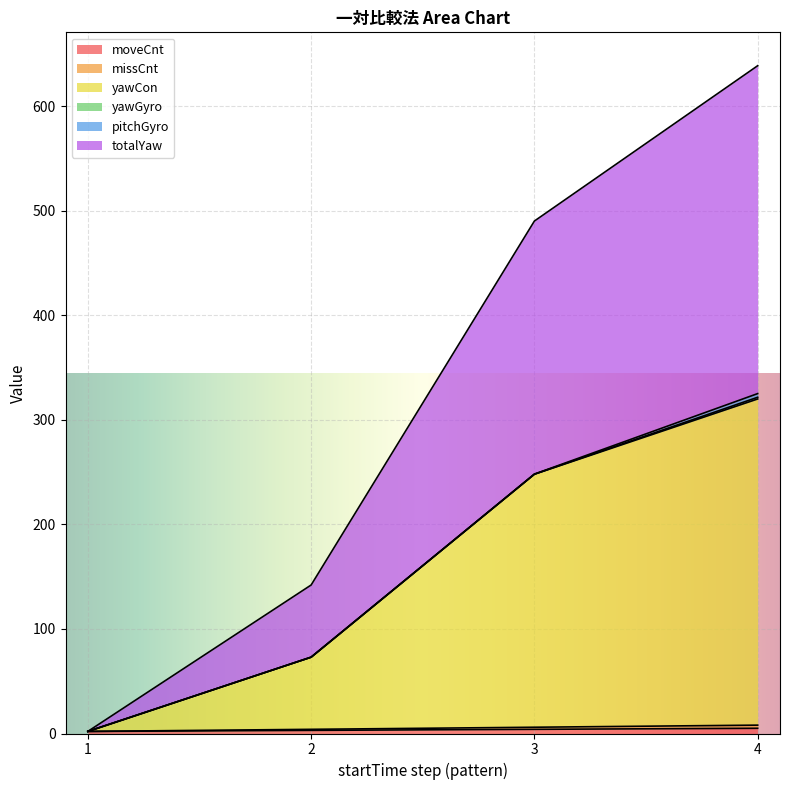

What is the spread (max minus min) of values at 4?

316.6